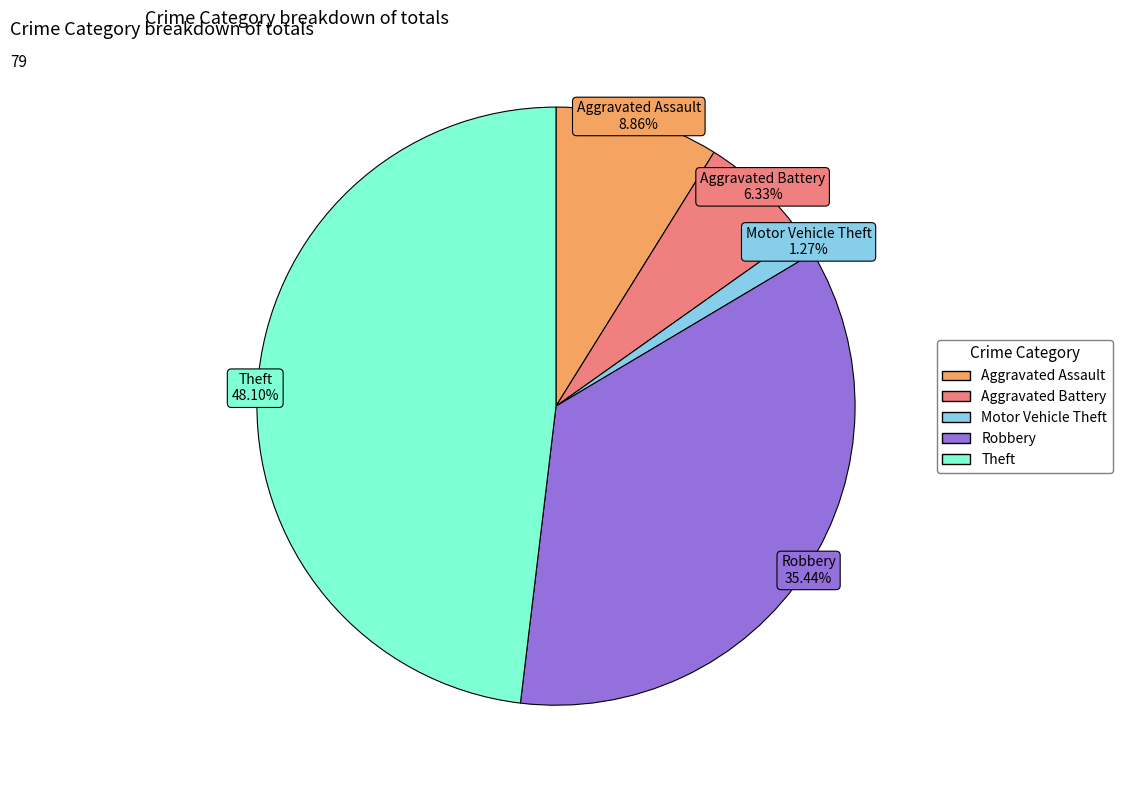

How many slices are in this pie chart?

5